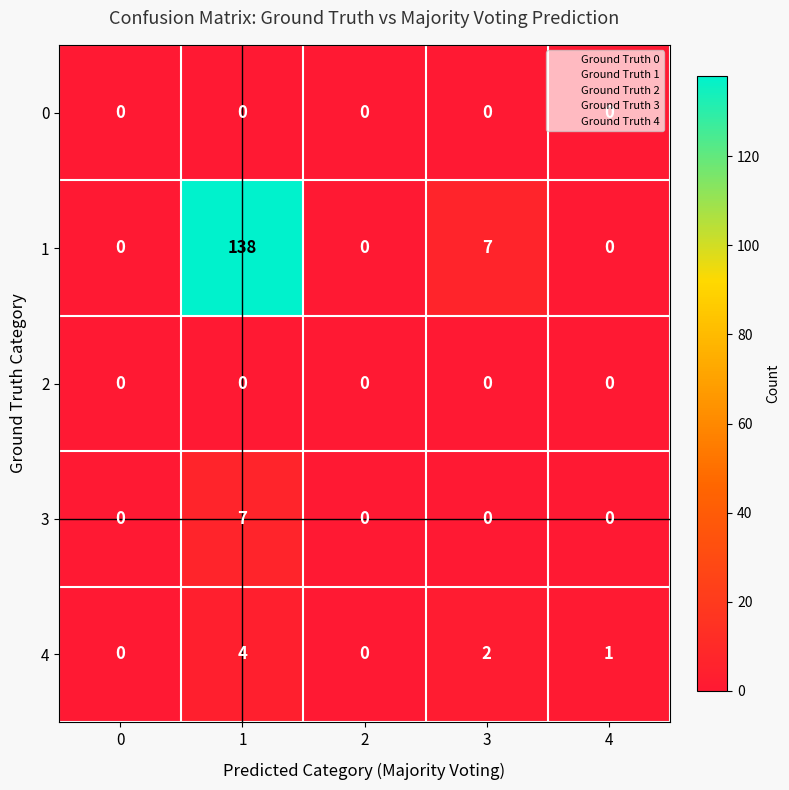

Count the number of categories in the chart.

5